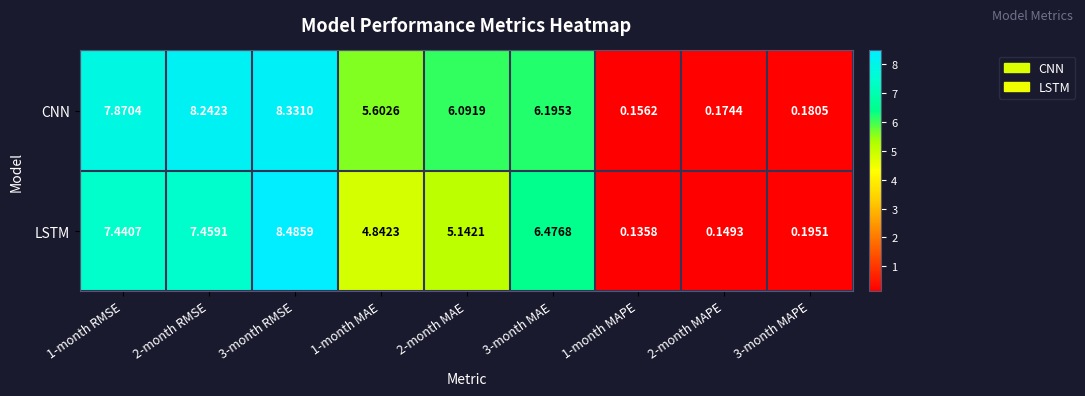

Is the value of LSTM at 2-month RMSE greater than the value of CNN at 3-month MAPE?

Yes